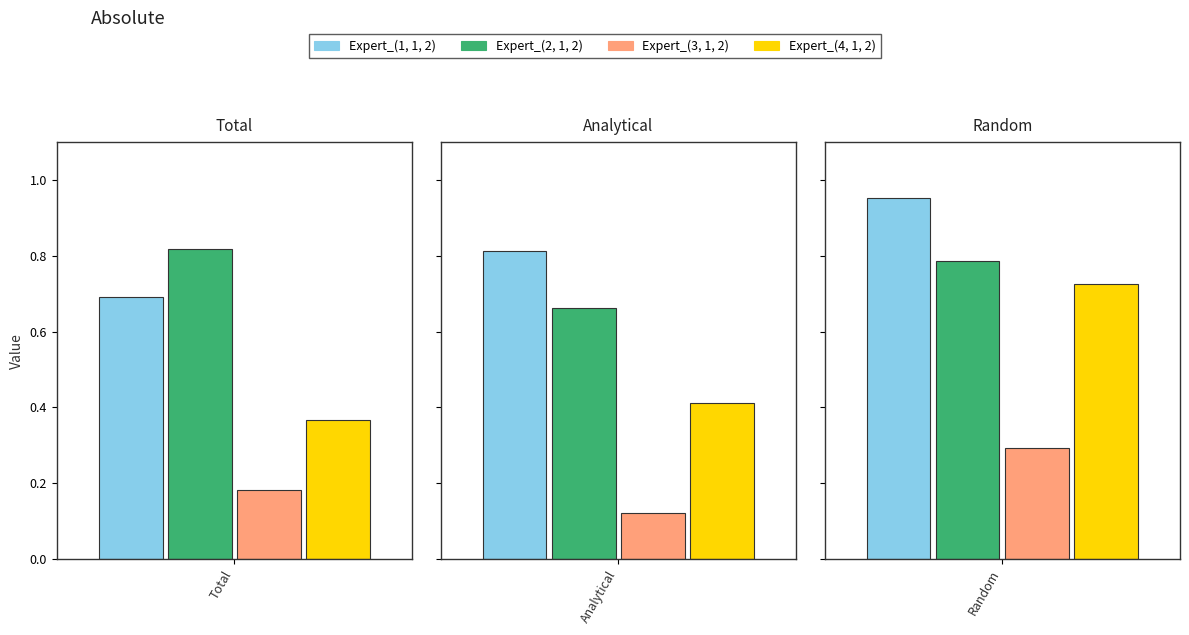

True or false: Expert_(3, 1, 2) has a value of 0.3 at Total.

False